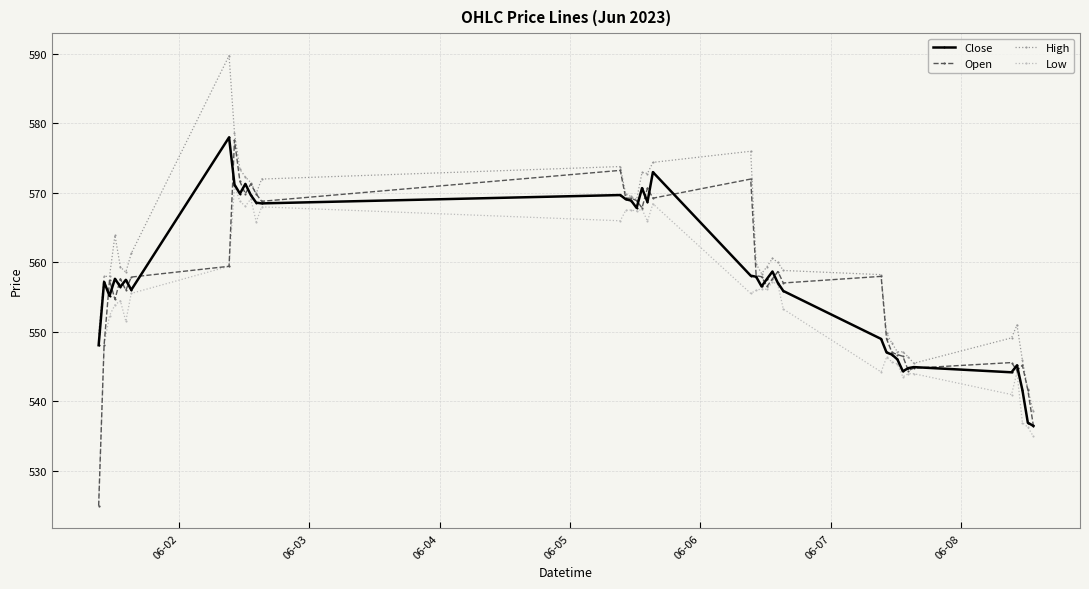

What is the value of the High point at the 24th from the left?

558.4